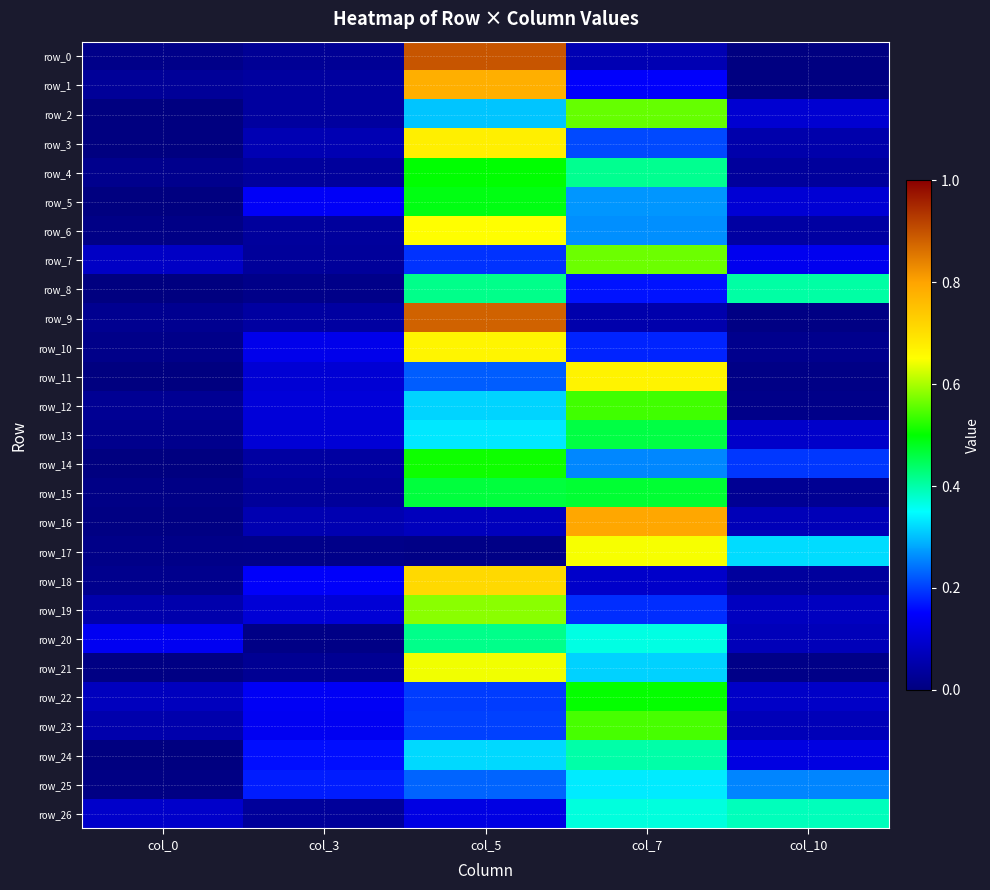

Is it true that row_11 equals 0.0 at col_0?

True